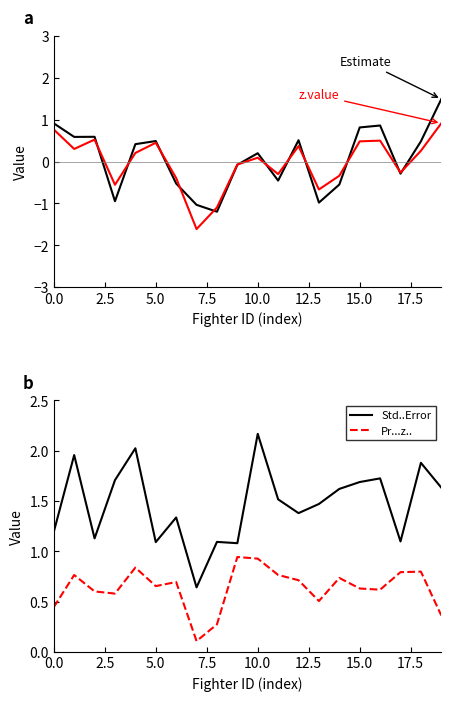

True or false: Std..Error and Pr...z.. cross at least once.

False